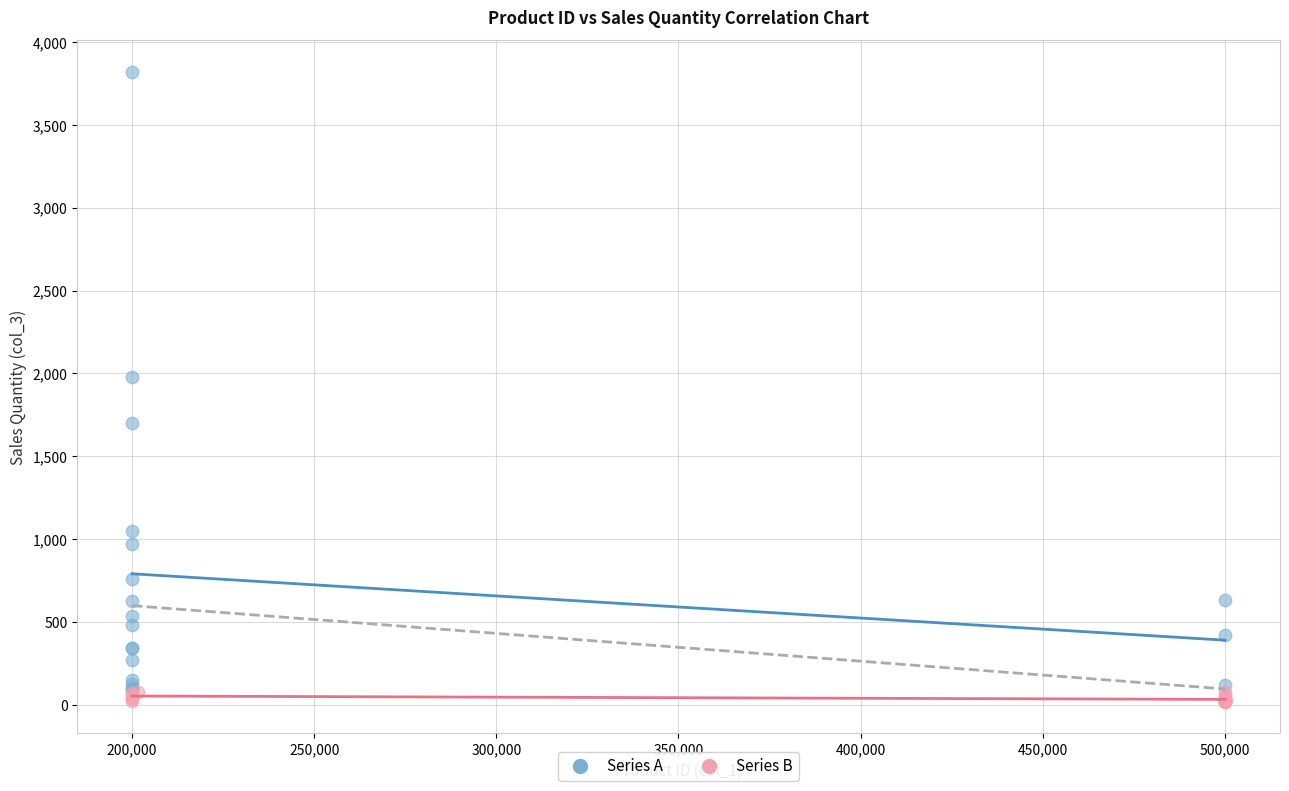

Which series reaches the maximum Y coordinate?

Series A